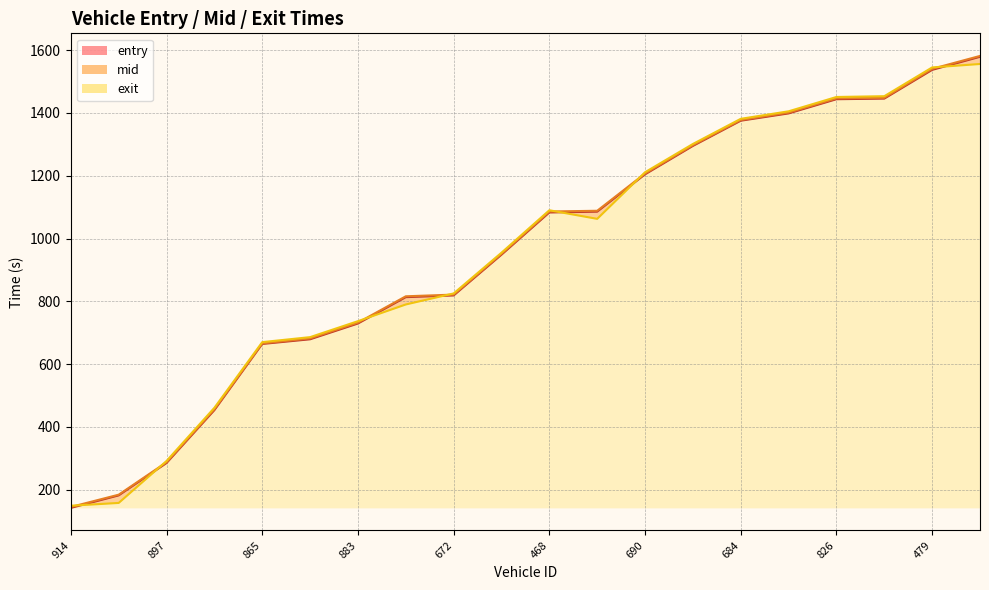

Reading left to right, transcribe all the data shown in this chart.

entry: 142.2	182.0	285.1	453.5	664.3	679.1	729.3	813.3	818.7	948.5	1083.0	1085.6	1204.4	1294.9	1375.2	1398.5	1443.7	1445.6	1537.1	1578.7
mid: 145.1	184.2	287.6	456.5	666.3	682.0	732.2	816.0	821.4	951.2	1086.1	1088.4	1207.1	1297.4	1377.6	1401.2	1446.5	1448.3	1540.4	1581.5
exit: 149.1	158.0	291.6	461.0	670.0	686.0	736.8	790.0	825.1	954.9	1090.0	1062.7	1211.1	1301.2	1381.2	1405.2	1450.8	1453.3	1544.9	1555.9